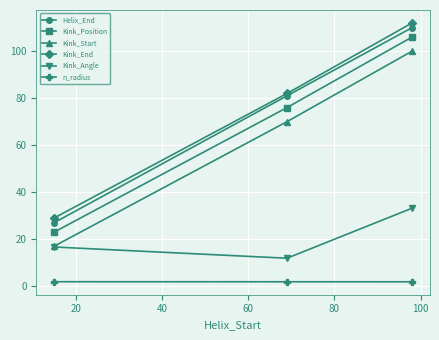

What is the greatest value displayed?

112.0